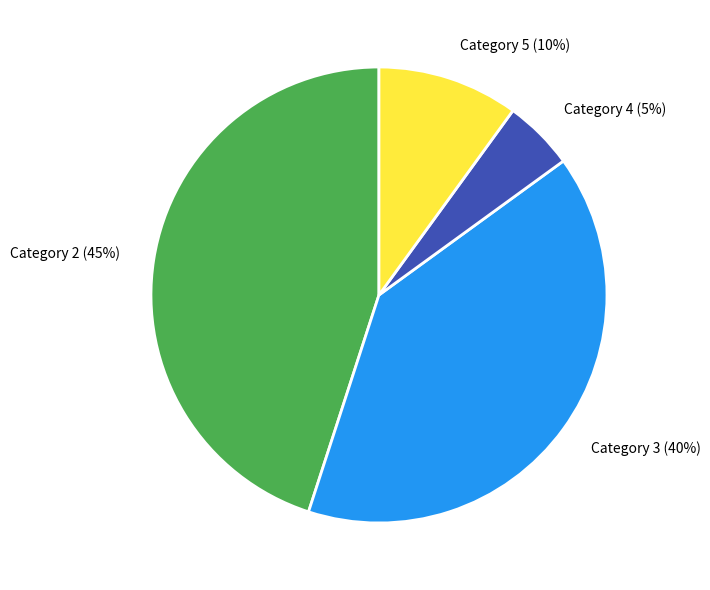

Which has a higher value, Category 5 or Category 4?

Category 5